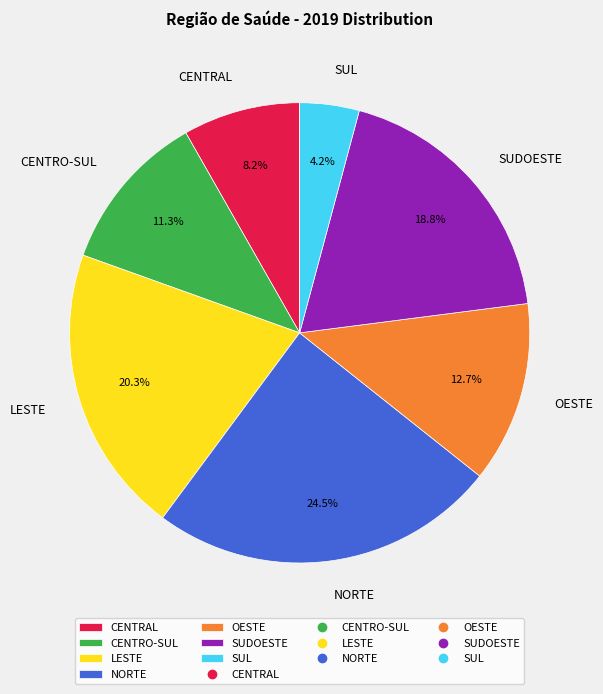

Between NORTE and OESTE, which is larger?

NORTE